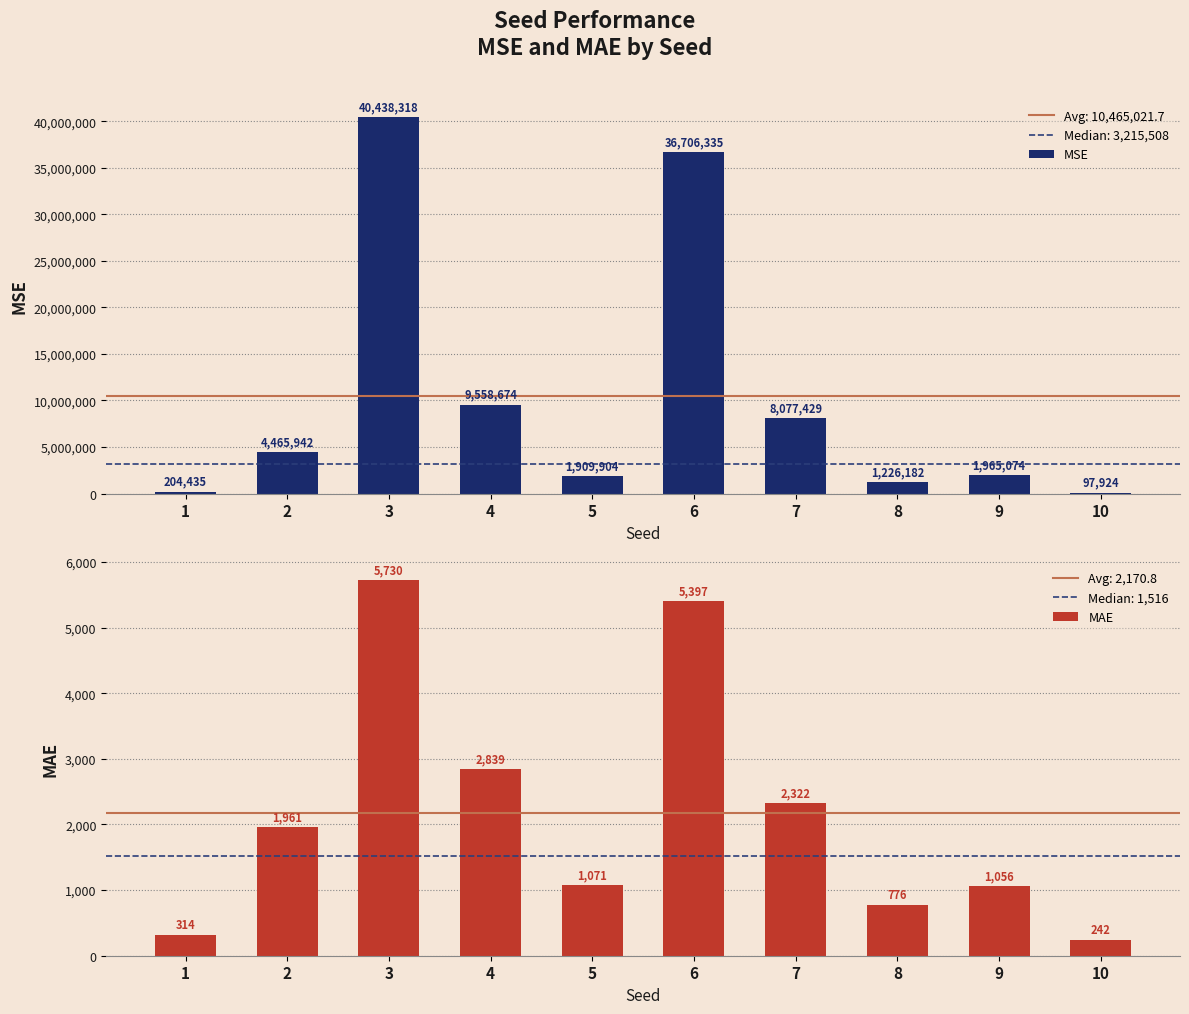

Count the number of categories in the chart.

10